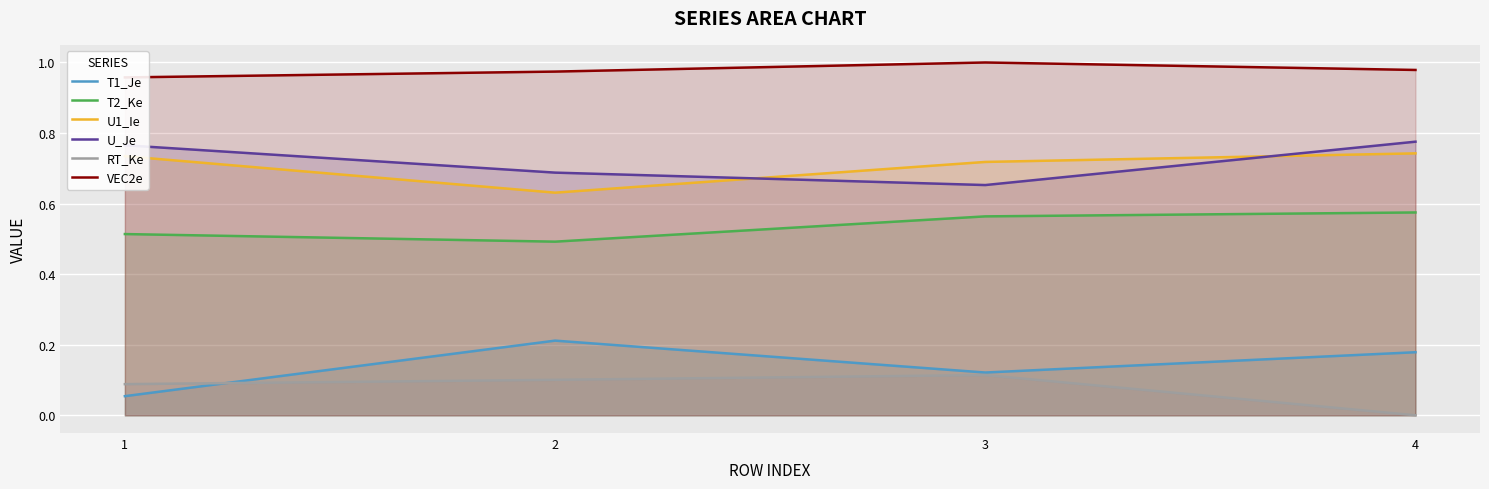

At 3, list the series in order from largest to smallest.

VEC2e, U1_Ie, U_Je, T2_Ke, T1_Je, RT_Ke